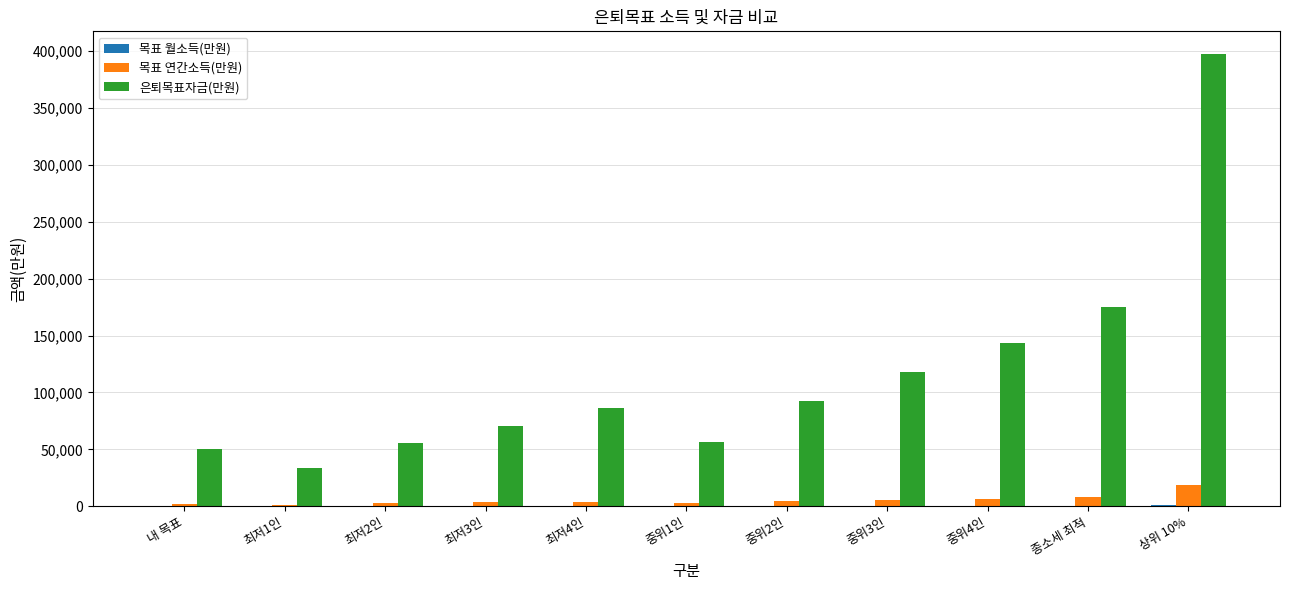

What is the maximum value shown in the chart?

397246.6